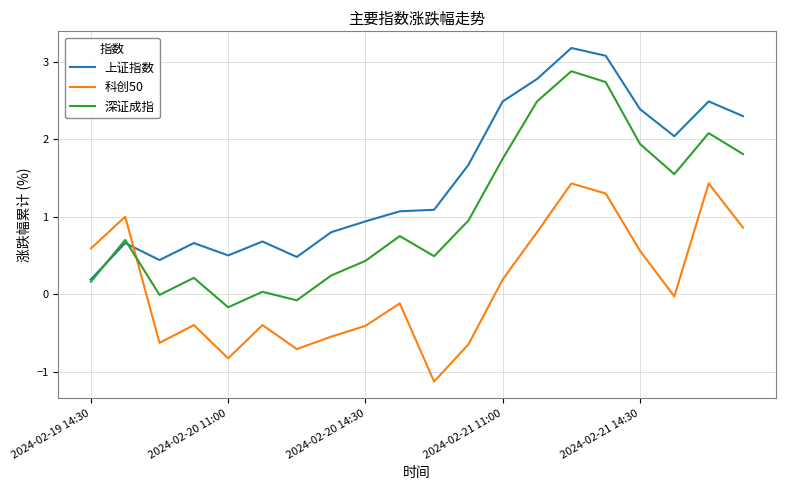

What is the sum of all 深证成指 values?

20.9